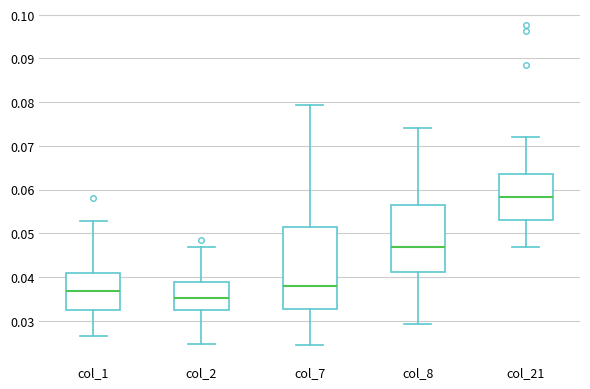

Which box has the lowest median line?

col_2